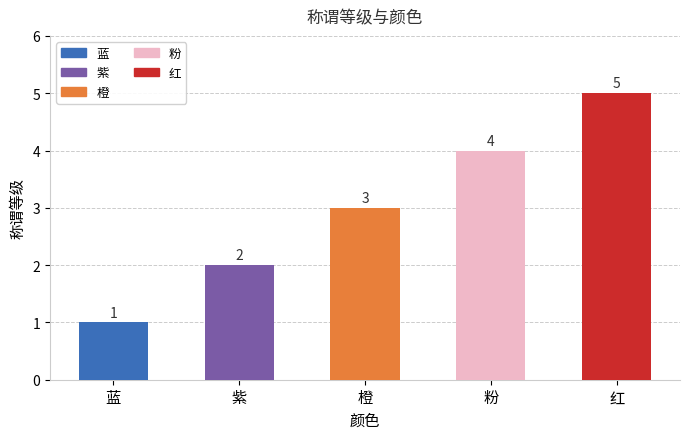

What is the difference between the values at 紫 and 红?

3